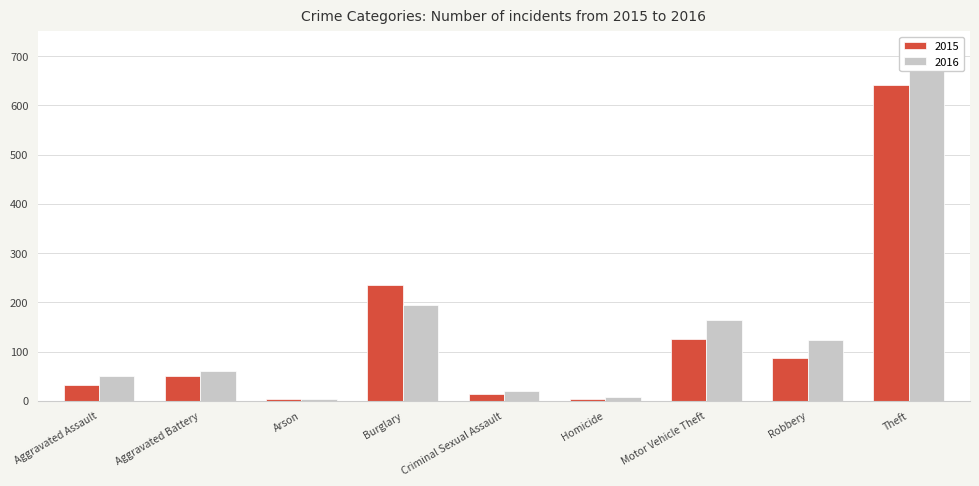

Reading left to right, transcribe all the data shown in this chart.

2015: Aggravated Assault=31	Aggravated Battery=50	Arson=3	Burglary=236	Criminal Sexual Assault=13	Homicide=4	Motor Vehicle Theft=125	Robbery=87	Theft=641
2016: Aggravated Assault=50	Aggravated Battery=60	Arson=3	Burglary=194	Criminal Sexual Assault=19	Homicide=8	Motor Vehicle Theft=163	Robbery=123	Theft=689